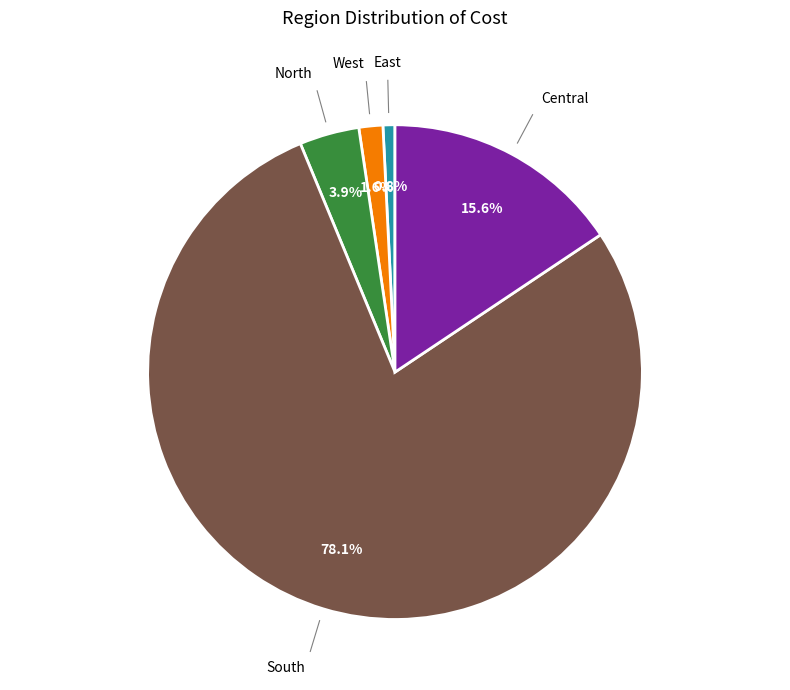

Does any single category account for the majority?

Yes